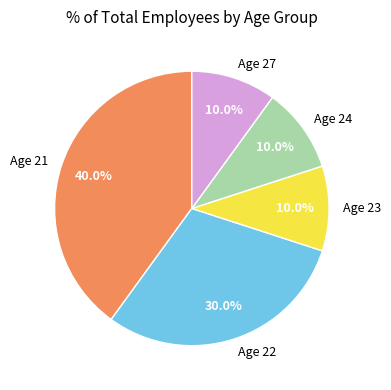

Count the number of slices in the pie.

5